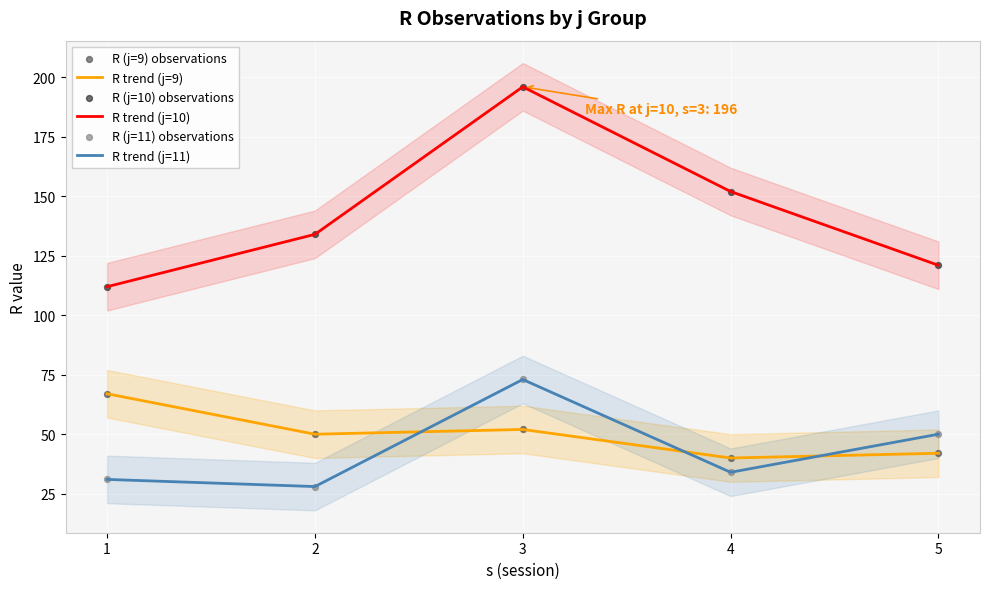

What are all the series names shown in the legend?

R trend (j=9), R trend (j=10), R trend (j=11), R (j=9) observations, R (j=10) observations, R (j=11) observations